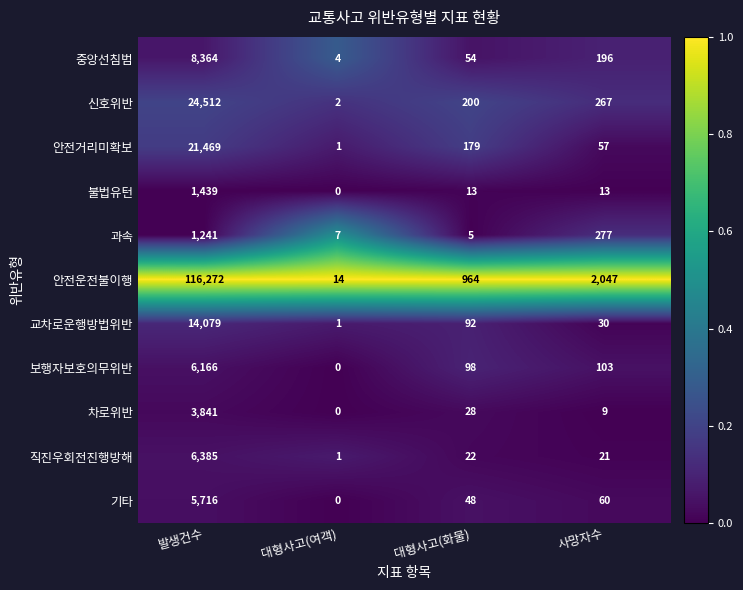

At which category is the sum across all series the highest?

발생건수